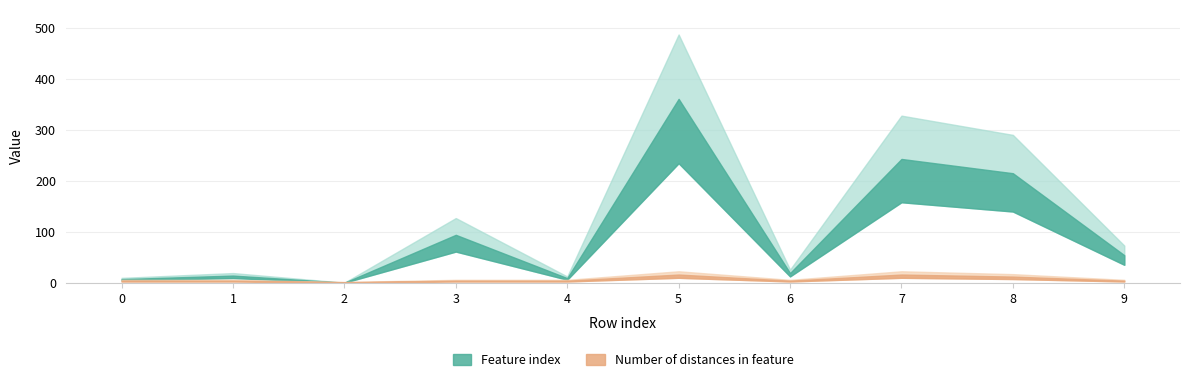

Rank the categories by Feature index value from highest to lowest.

5, 7, 8, 3, 9, 6, 1, 4, 0, 2